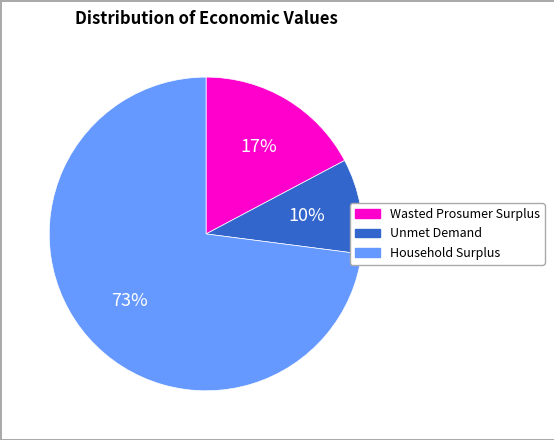

Count the number of slices in the pie.

3